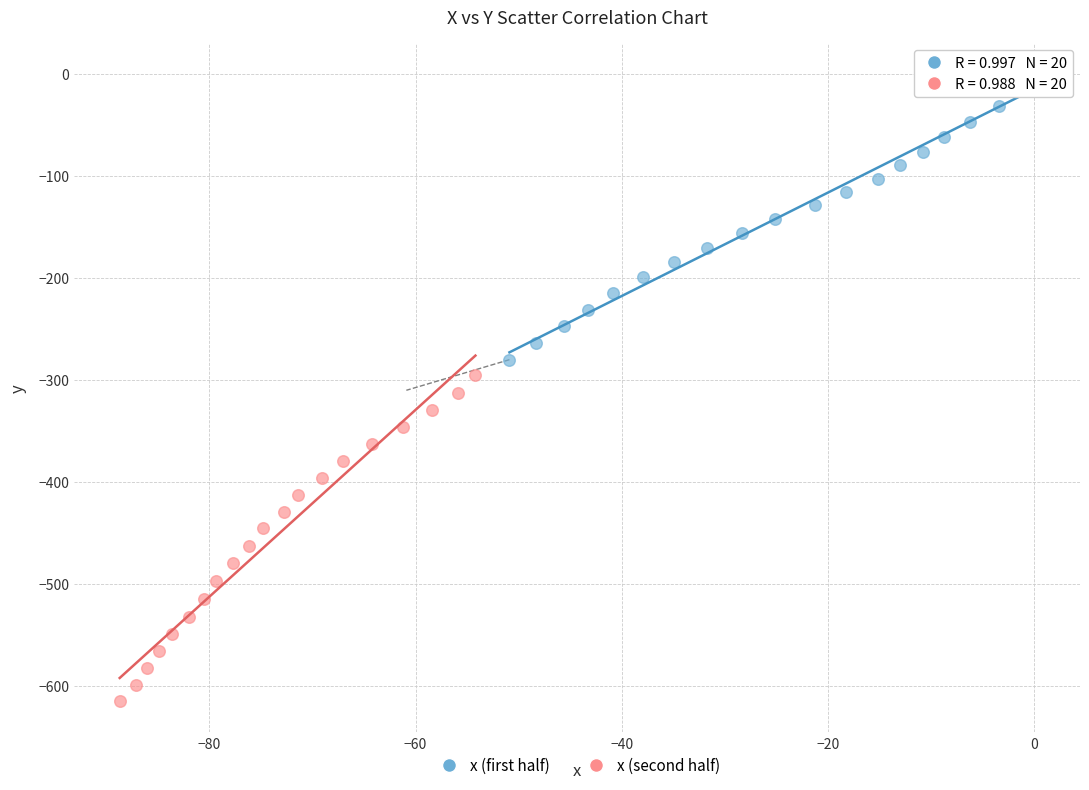

Which series has the widest spread of Y values?

x (second half)